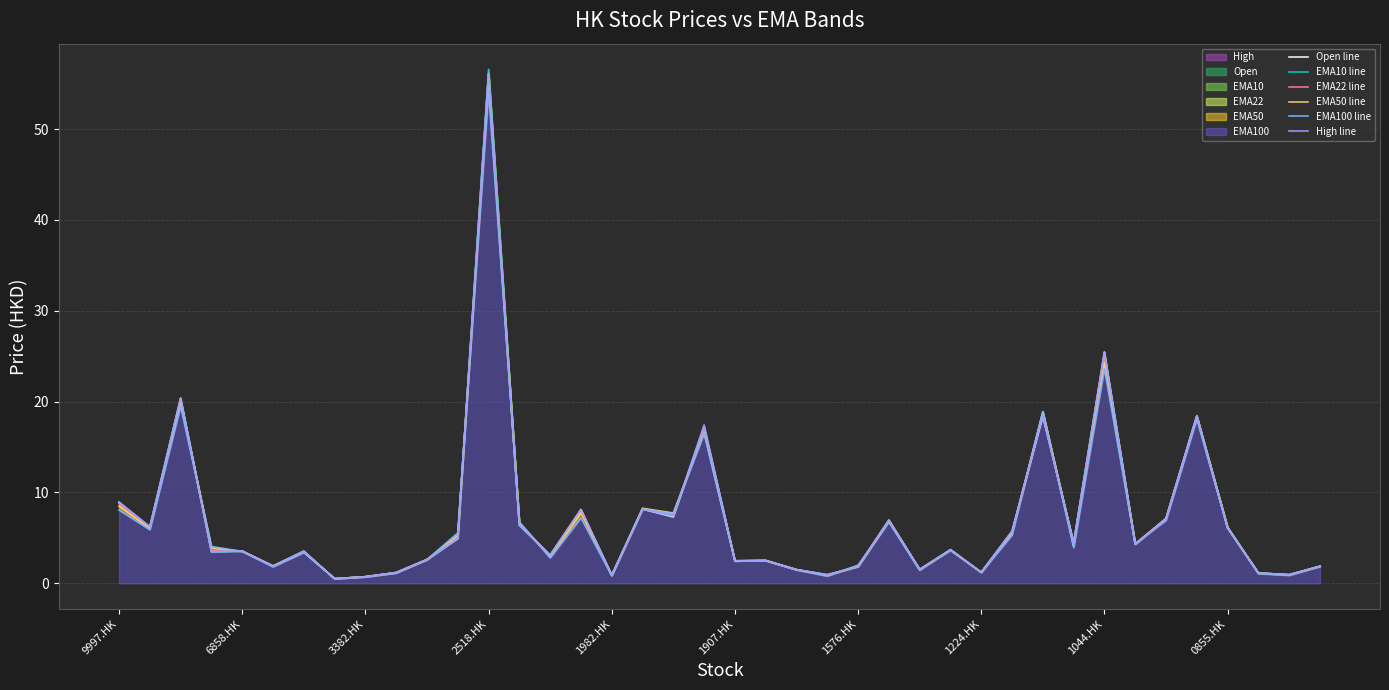

What is the average value of the EMA50 line series?

7.0